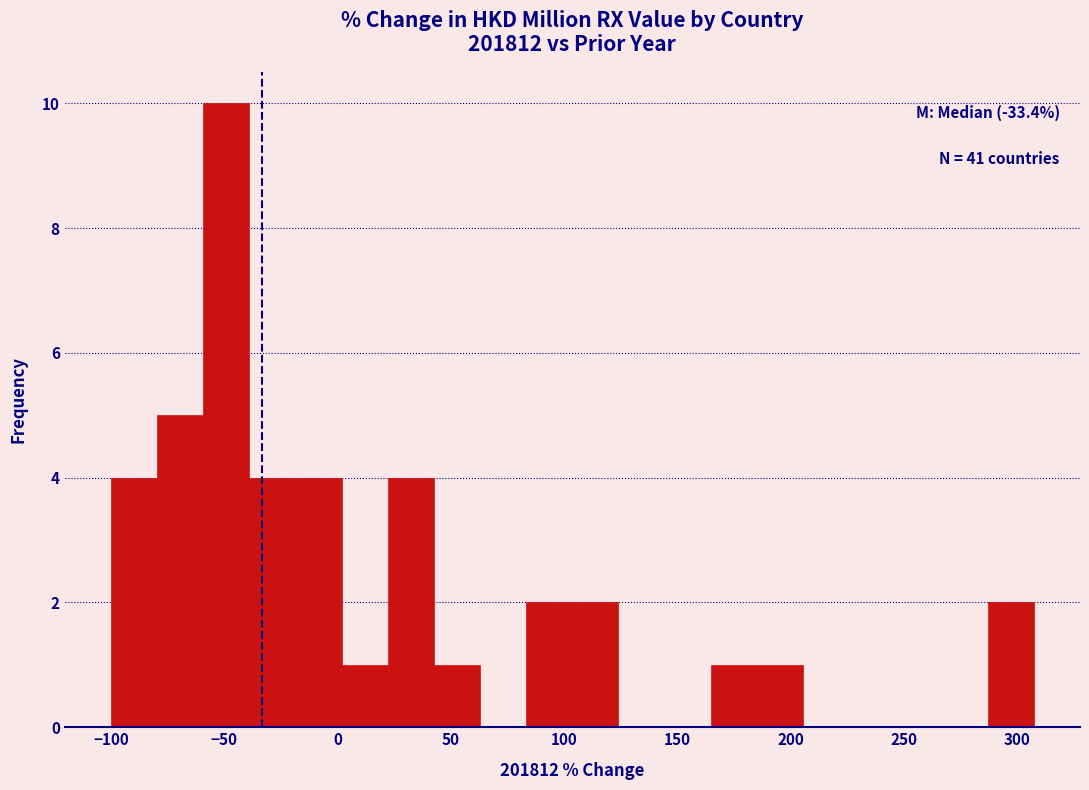

Over which range of the x-axis is the bar tallest?

-60 to -40